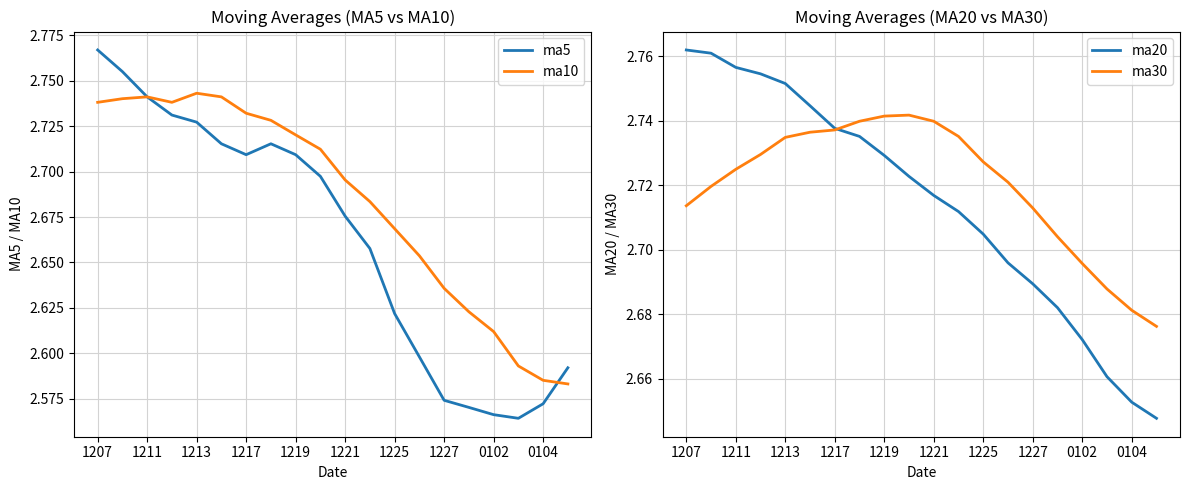

True or false: ma30 has a value of 4.8 at 1219.

False